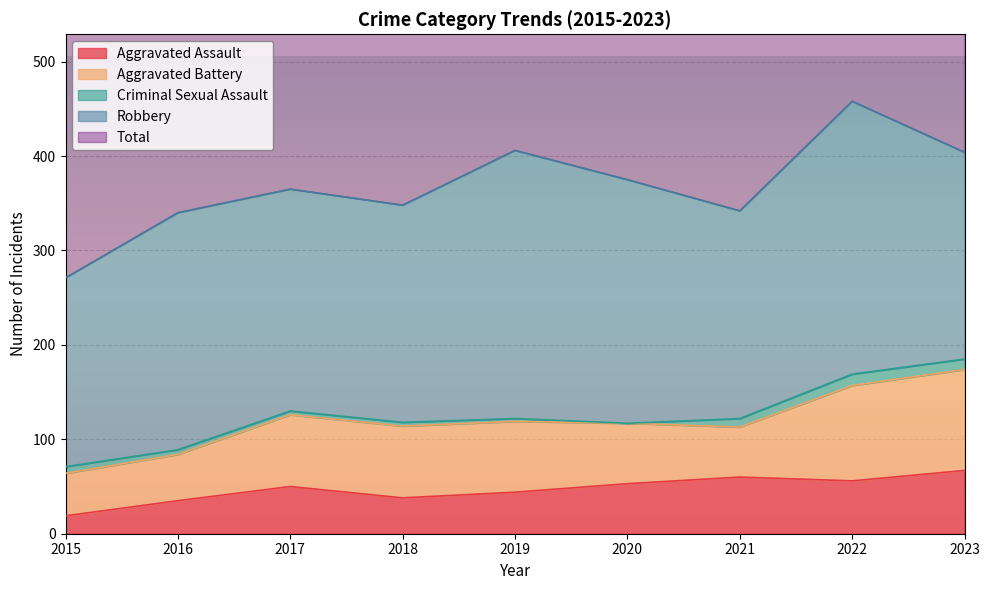

Is the value of Aggravated Battery at 2022 greater than the value of Aggravated Assault at 2018?

Yes